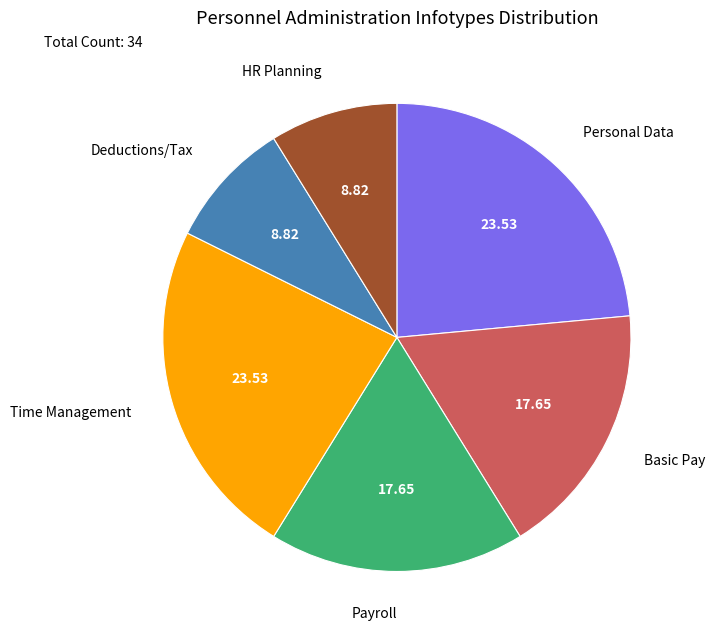

Is there any slice that represents more than half of the pie?

No